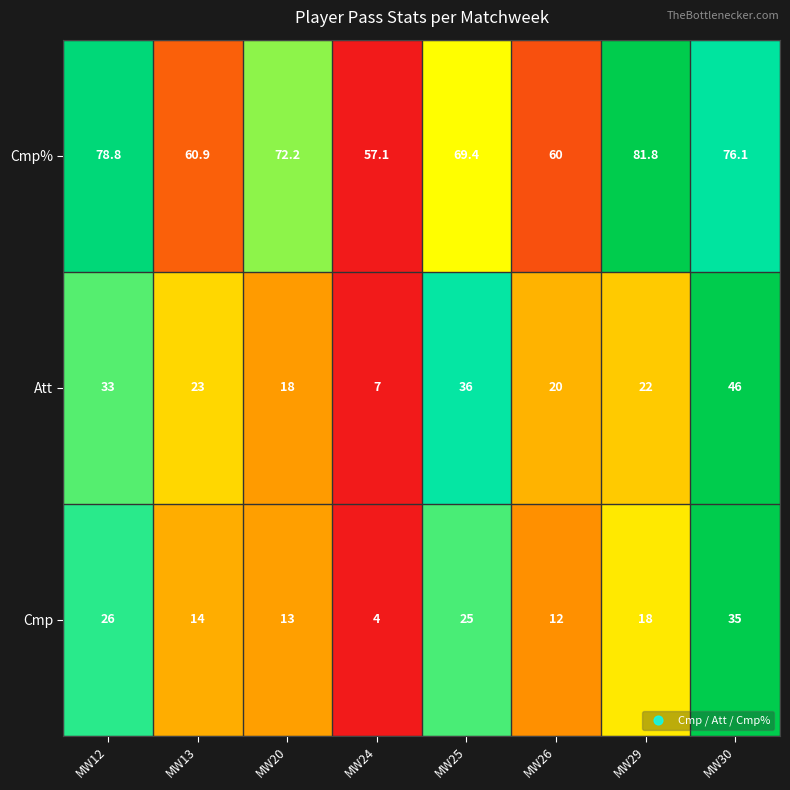

How many categories are shown in the chart?

8